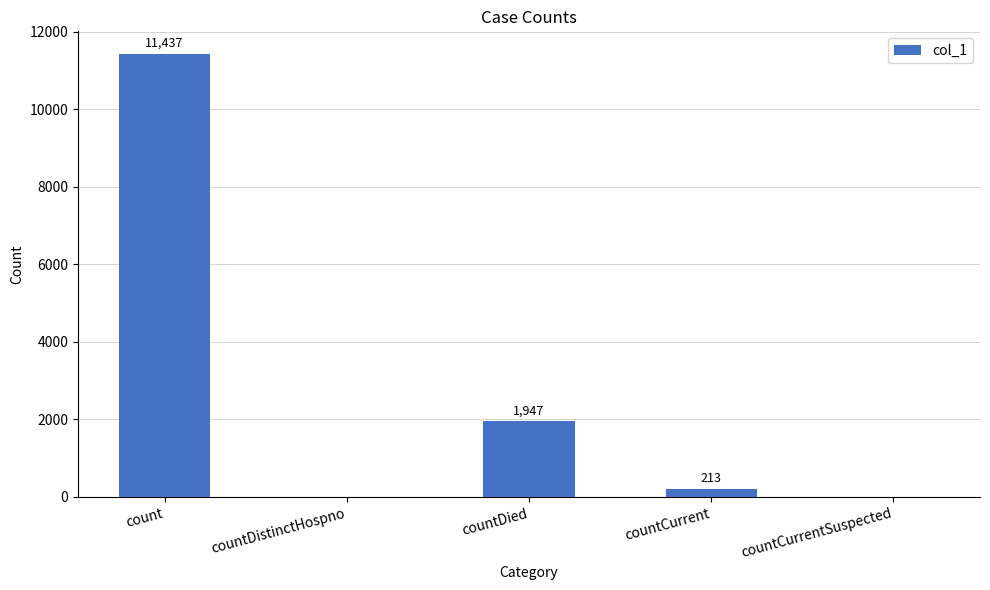

Reading right to left, transcribe all the data shown in this chart.

0	213	1947	0	11437